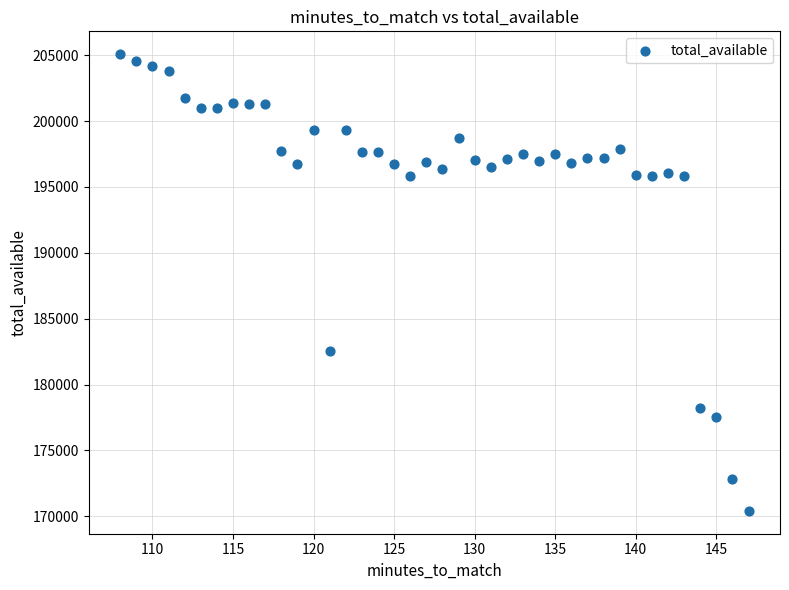

What is the range of Y values (max minus min)?

34682.1